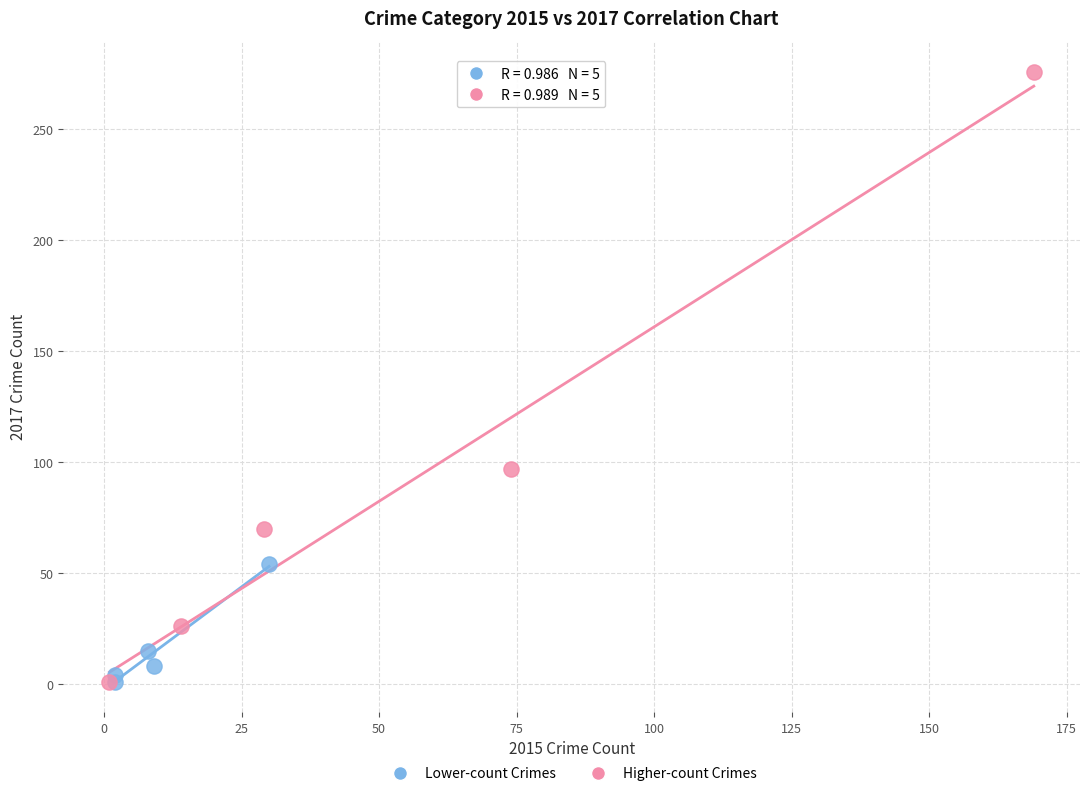

Which series contains the highest Y value?

Higher-count Crimes